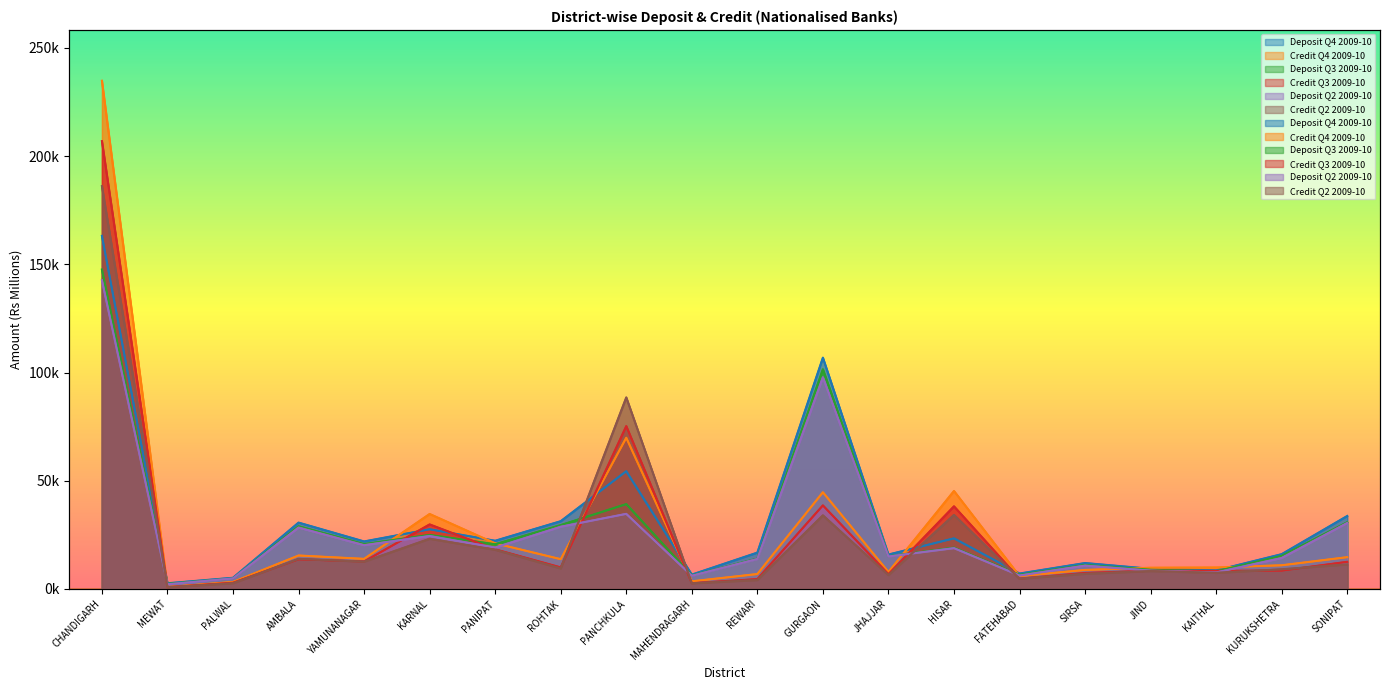

At how many categories does at least one series exceed 126930?

1